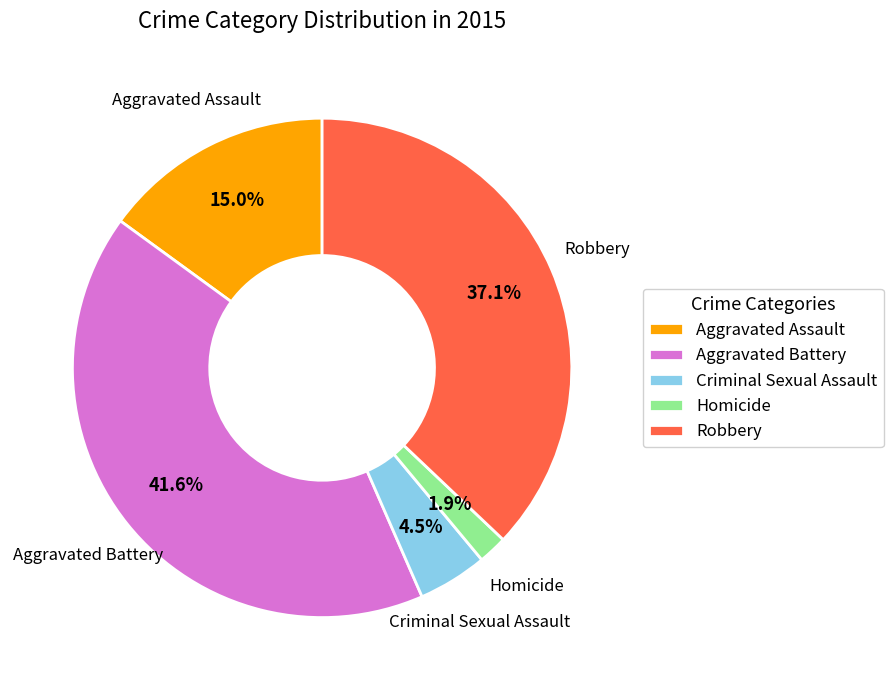

Is it true that Robbery is 37% of the pie?

True